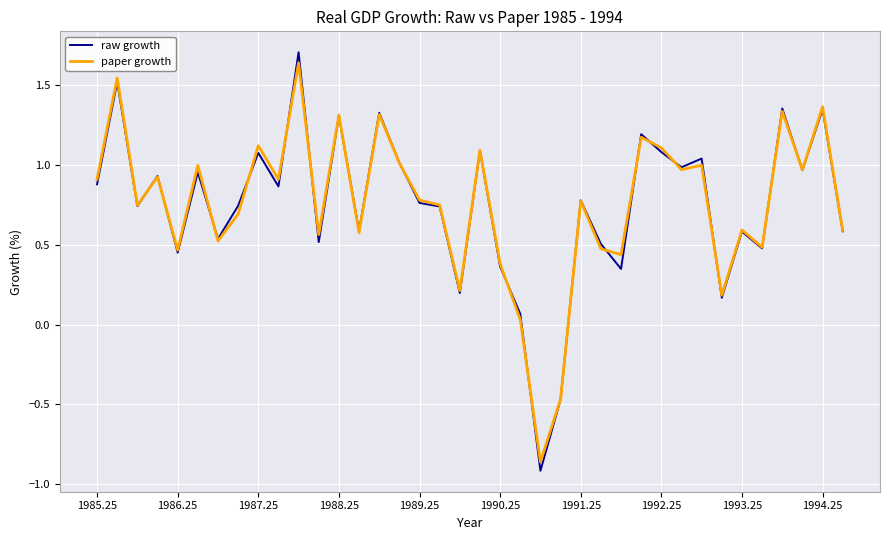

At how many categories does at least one series exceed 0?

36